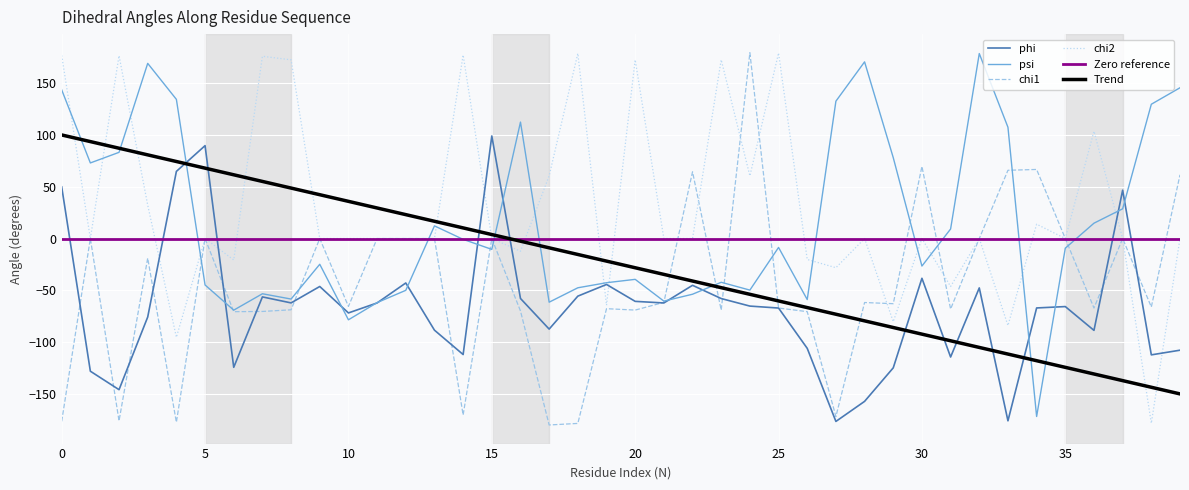

Reading left to right, what are all the values shown in this chart?

phi: 49.9	-128.1	-145.9	-75.8	64.8	89.7	-124.3	-56.4	-62.1	-46.3	-71.8	-62.2	-42.9	-88.5	-112.0	99.0	-57.9	-87.4	-55.6	-44.3	-60.7	-62.2	-45.2	-57.9	-65.2	-67.1	-106.0	-176.6	-157.2	-124.8	-38.4	-114.4	-47.7	-176.0	-67.0	-65.7	-88.7	46.7	-112.3	-107.8
psi: 143.6	73.0	83.2	169.1	134.4	-44.8	-69.1	-53.3	-58.4	-24.9	-78.5	-61.9	-50.0	12.2	-0.8	-10.5	112.4	-61.5	-47.5	-42.7	-39.4	-60.4	-53.8	-42.2	-49.8	-8.6	-58.9	132.6	170.6	78.1	-26.6	9.2	178.6	107.4	-171.8	-9.3	14.8	28.7	129.7	145.6
chi1: -176.5	0.0	-176.0	-18.9	-177.4	0.0	-70.6	-70.4	-68.8	0.0	-65.5	0.0	0.0	0.0	-170.4	0.0	-69.9	-180.0	-178.5	-67.7	-69.1	-61.6	64.4	-69.1	179.4	-67.1	-70.6	-171.8	-61.8	-62.9	69.6	-68.1	0.0	65.9	66.7	0.0	-67.1	0.0	-66.1	61.5
chi2: 176.8	0.0	176.6	32.3	-95.3	0.0	-20.7	176.0	172.5	0.0	0.0	0.0	0.0	0.0	177.2	0.0	-12.3	60.6	178.7	-64.4	172.6	0.0	0.0	172.6	60.4	179.1	-20.2	-28.2	0.0	-80.3	0.0	-46.3	0.0	-84.0	13.9	0.0	103.6	0.0	-178.3	0.0